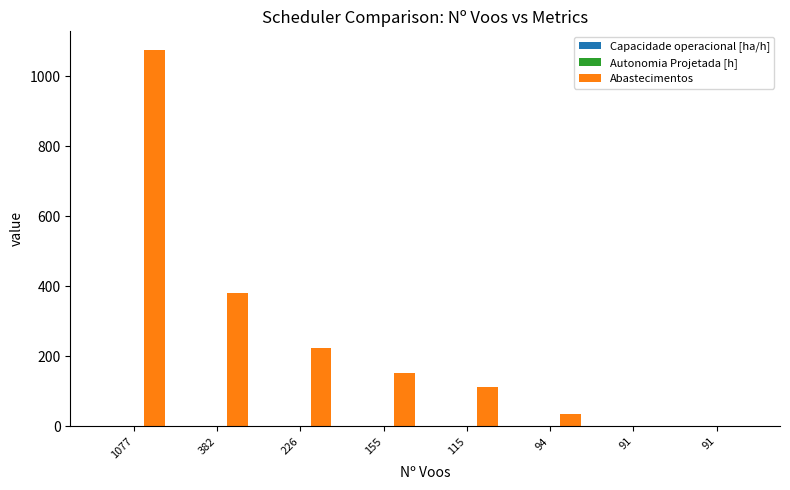

How many groups of bars are there?

8